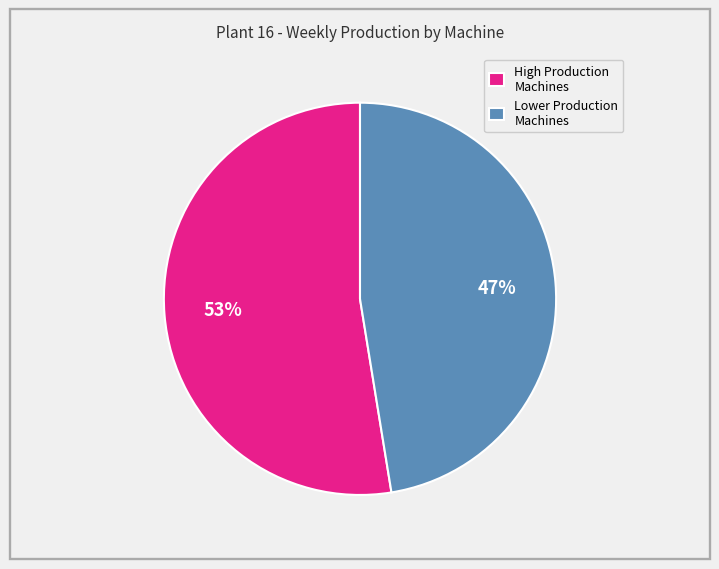

The High Production Machines slice represents 63% of the pie. True or false?

False